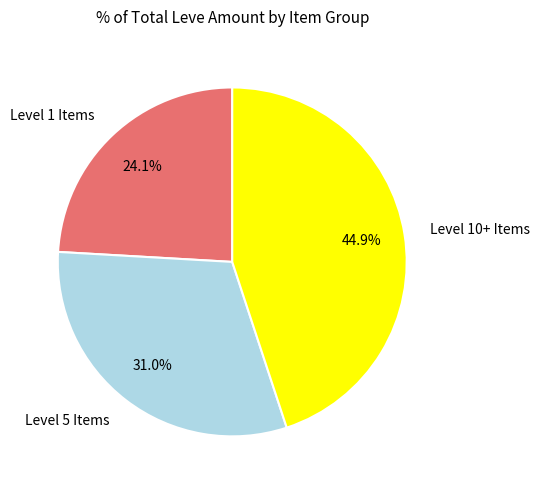

What percentage is NOT represented by Level 10+ Items?

55.1%